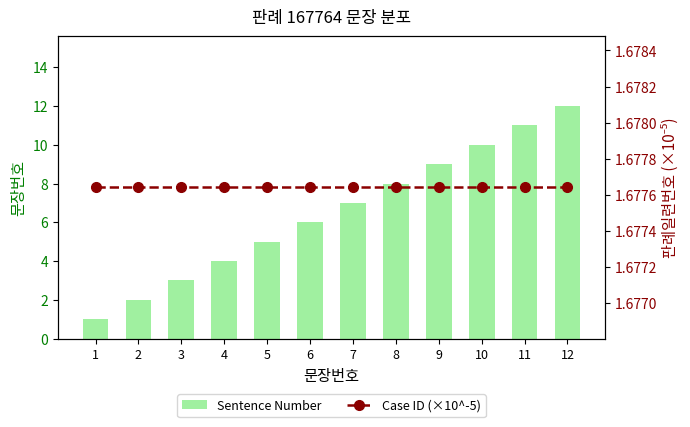

How many data points in Sentence Number are above 7?

5